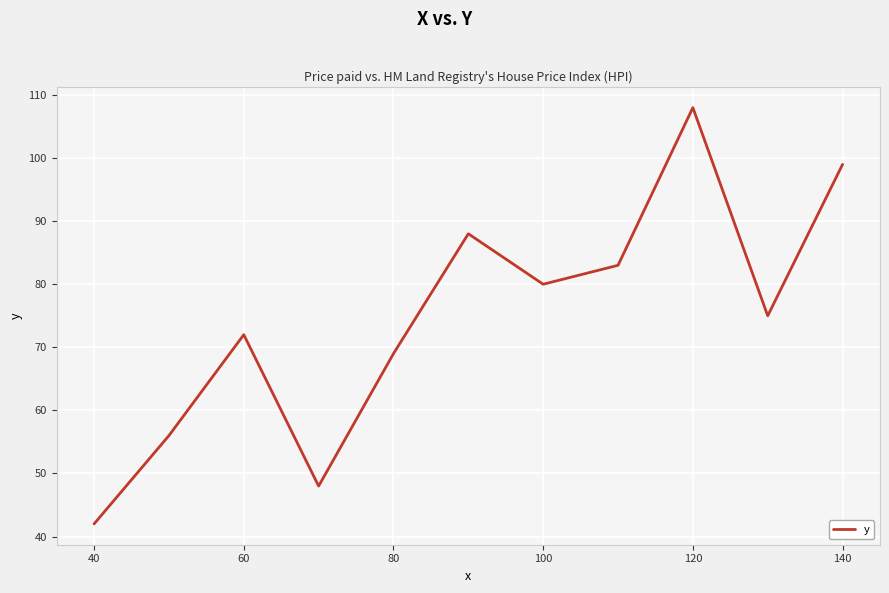

True or false: there are more than 0 points higher than both neighbors.

True